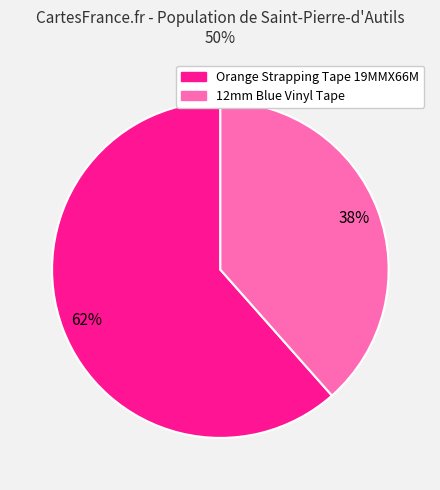

Does any single category account for the majority?

Yes